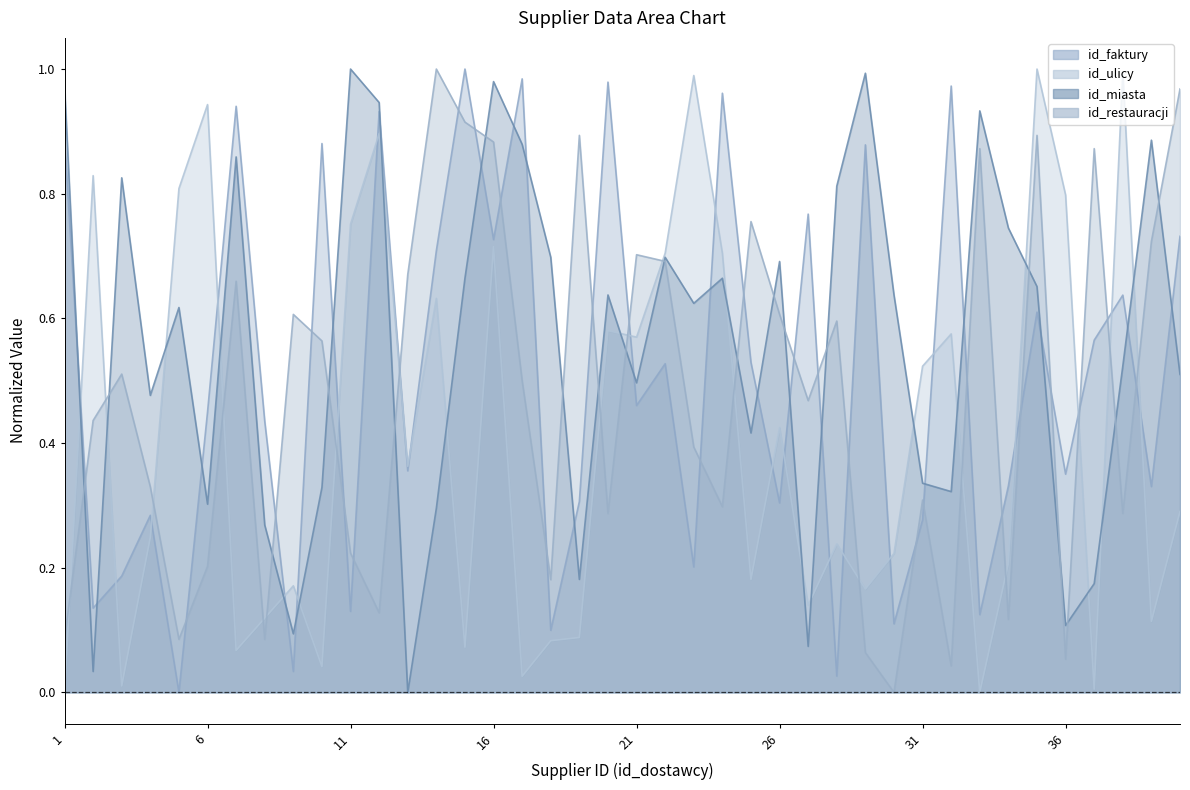

Reading left to right, extract all data points from this chart.

id_faktury: 1=0.9	2=0.1	3=0.2	4=0.3	5=0.0	6=0.4	7=0.9	8=0.4	9=0.0	10=0.9	11=0.1	12=0.9	13=0.4	14=0.7	15=1.0	16=0.7	17=1.0	18=0.1	19=0.3	20=1.0	21=0.5	22=0.5	23=0.2	24=1.0	25=0.5	26=0.3	27=0.8	28=0.0	29=0.9	30=0.1	31=0.3	32=1.0	33=0.1	34=0.3	35=0.6	36=0.4	37=0.6	38=0.6	39=0.3	40=0.7
id_ulicy: 1=0.0	2=0.8	3=0.0	4=0.2	5=0.8	6=0.9	7=0.1	8=0.1	9=0.2	10=0.0	11=0.8	12=0.9	13=0.4	14=0.6	15=0.1	16=0.7	17=0.0	18=0.1	19=0.1	20=0.6	21=0.6	22=0.7	23=1.0	24=0.7	25=0.2	26=0.4	27=0.1	28=0.2	29=0.2	30=0.2	31=0.5	32=0.6	33=0.0	34=0.2	35=1.0	36=0.8	37=0.0	38=1.0	39=0.1	40=0.3
id_miasta: 1=1.0	2=0.0	3=0.8	4=0.5	5=0.6	6=0.3	7=0.9	8=0.3	9=0.1	10=0.3	11=1.0	12=0.9	13=0.0	14=0.3	15=0.7	16=1.0	17=0.9	18=0.7	19=0.2	20=0.6	21=0.5	22=0.7	23=0.6	24=0.7	25=0.4	26=0.7	27=0.1	28=0.8	29=1.0	30=0.6	31=0.3	32=0.3	33=0.9	34=0.7	35=0.7	36=0.1	37=0.2	38=0.5	39=0.9	40=0.5
id_restauracji: 1=0.1	2=0.4	3=0.5	4=0.3	5=0.1	6=0.2	7=0.7	8=0.1	9=0.6	10=0.6	11=0.2	12=0.1	13=0.7	14=1.0	15=0.9	16=0.9	17=0.5	18=0.2	19=0.9	20=0.3	21=0.7	22=0.7	23=0.4	24=0.3	25=0.8	26=0.6	27=0.5	28=0.6	29=0.1	30=0.0	31=0.3	32=0.0	33=0.9	34=0.1	35=0.9	36=0.1	37=0.9	38=0.3	39=0.7	40=1.0